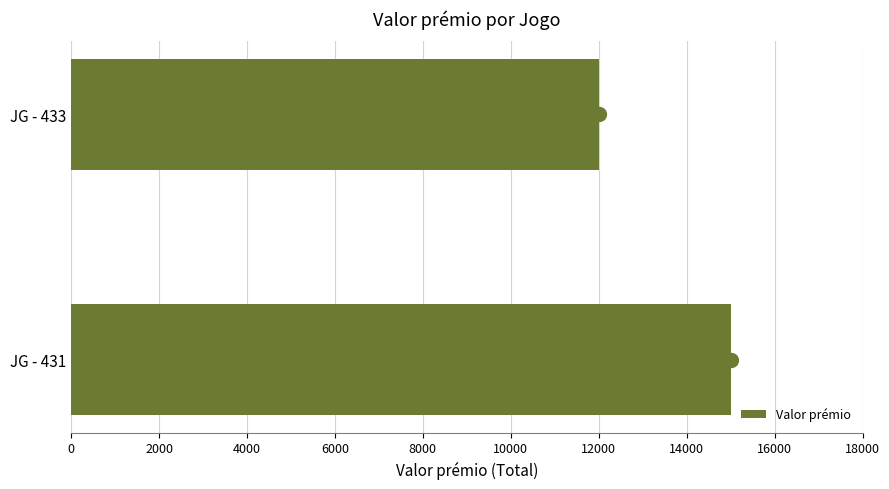

How many data points are less than 15000?

1